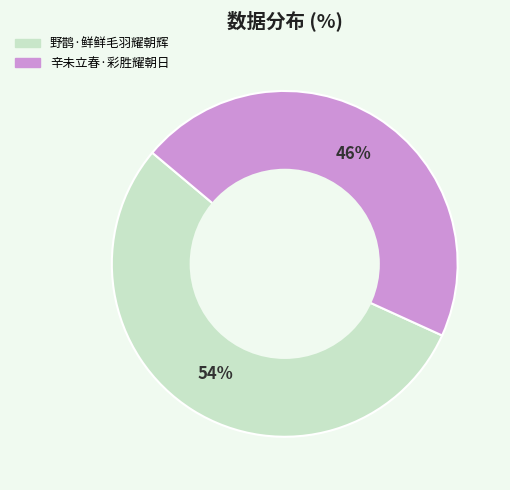

The 野鹊·鲜鲜毛羽耀朝辉 slice represents 54% of the pie. True or false?

True